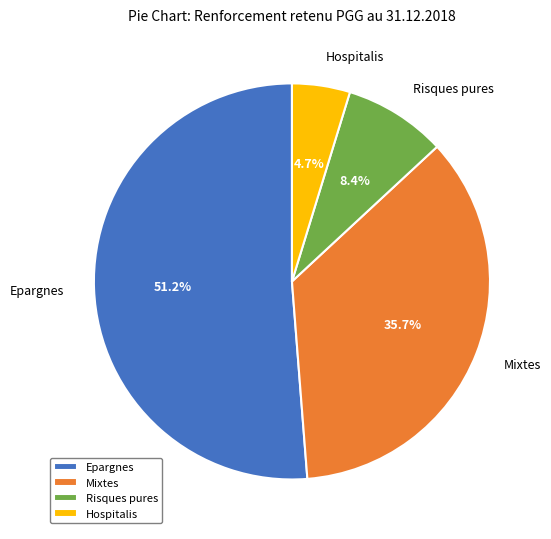

Which category accounts for the majority?

Epargnes